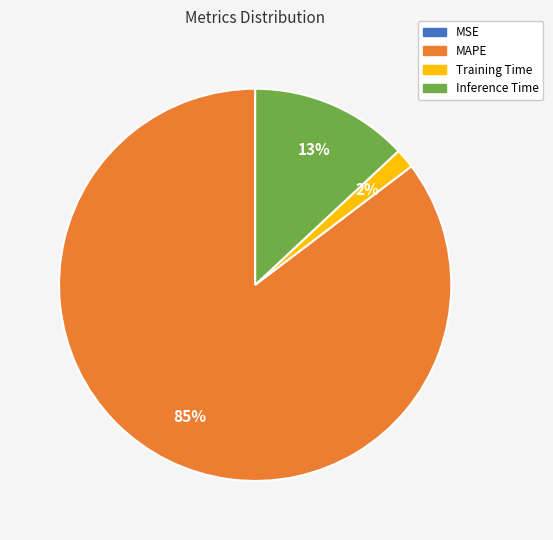

Between Inference Time and Training Time, which is larger?

Inference Time